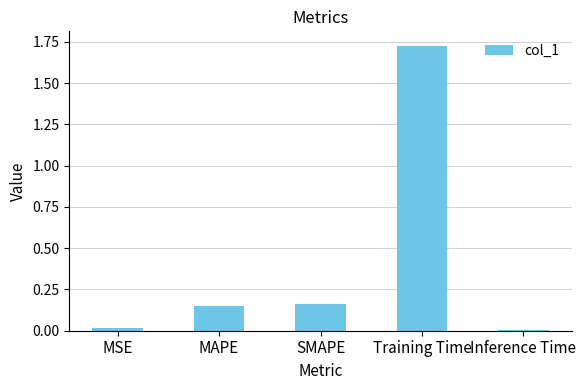

The chart shows a value of 0.1 at SMAPE. True or false?

False